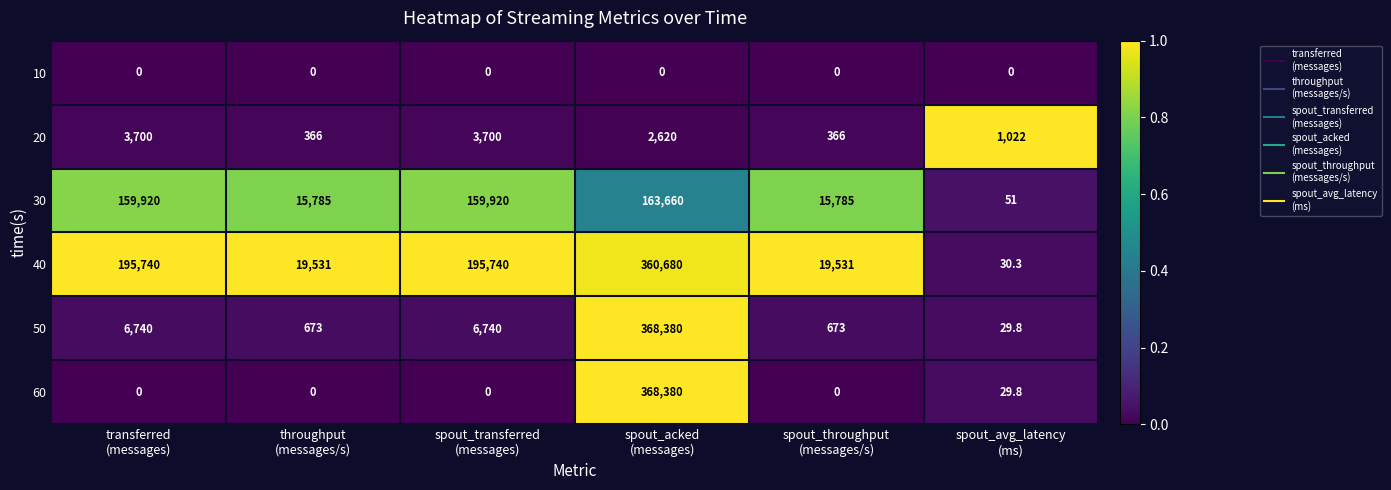

Which series has the largest range (max minus min)?

60